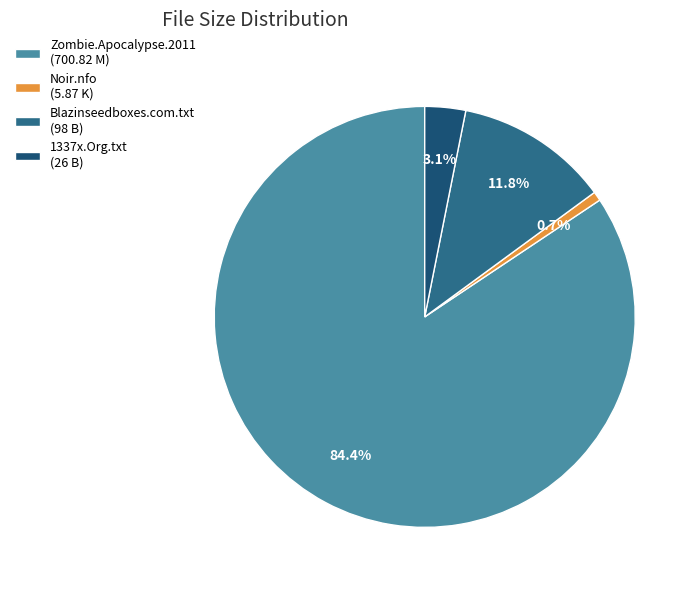

How many segments does this pie chart have?

4